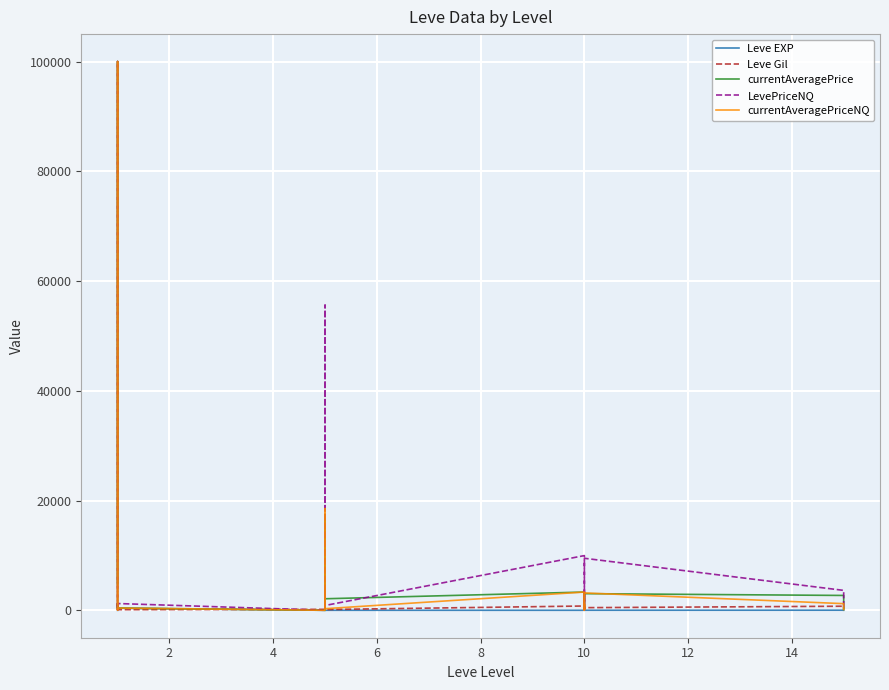

What is the minimum value for Leve EXP?

1.0